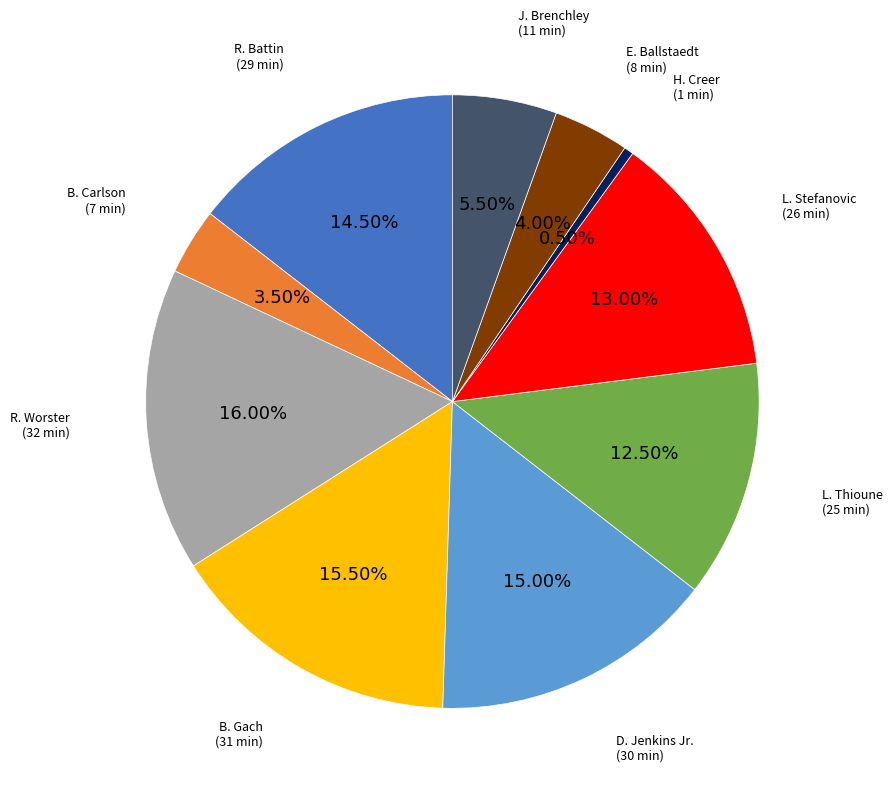

Is there any slice that represents more than half of the pie?

No